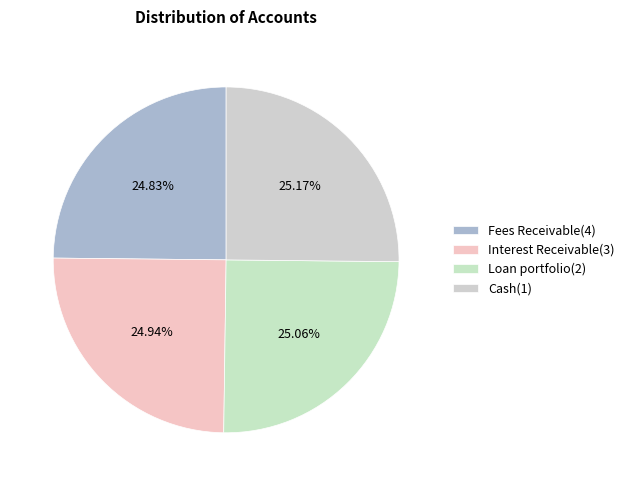

Does any single category account for the majority?

No